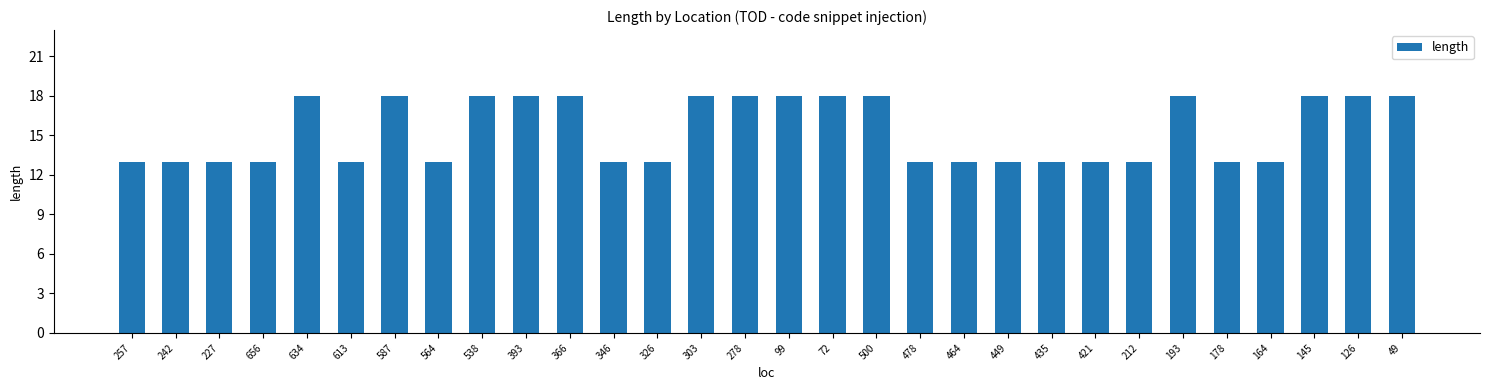

Reading left to right, extract all data points from this chart.

13	13	13	13	18	13	18	13	18	18	18	13	13	18	18	18	18	18	13	13	13	13	13	13	18	13	13	18	18	18